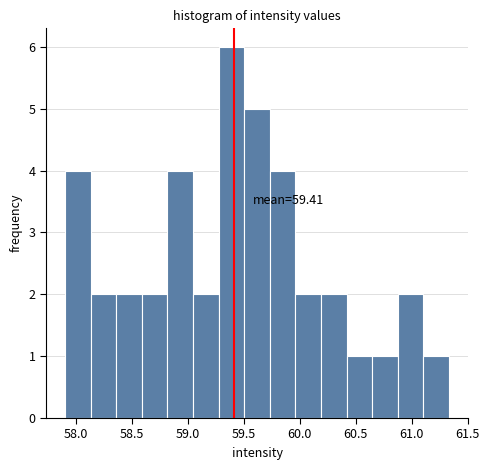

Which range on the x-axis has the tallest bar?

59.25 to 59.50